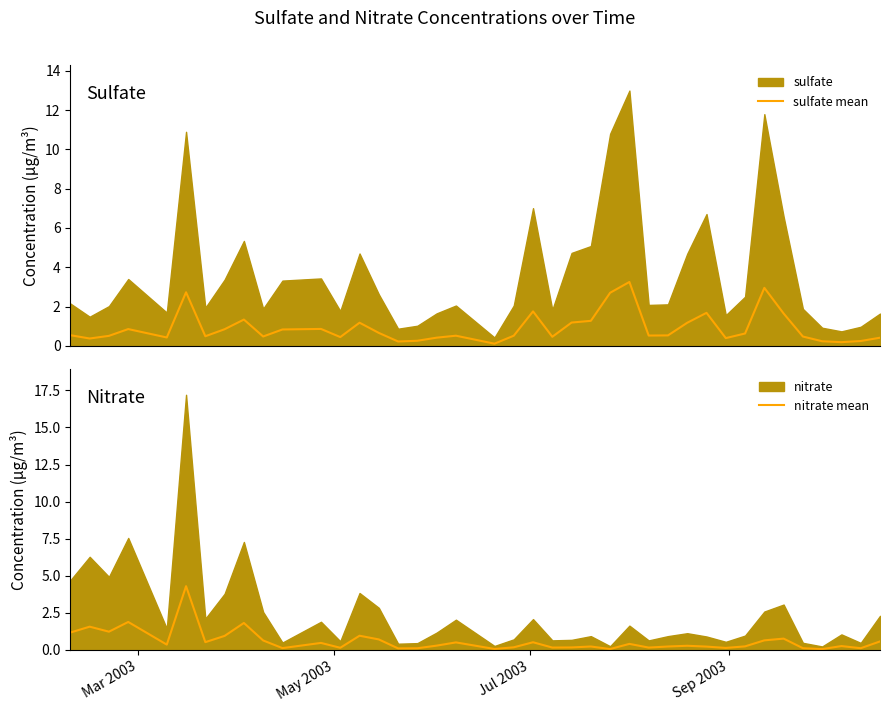

What is the maximum value for nitrate mean?

4.3